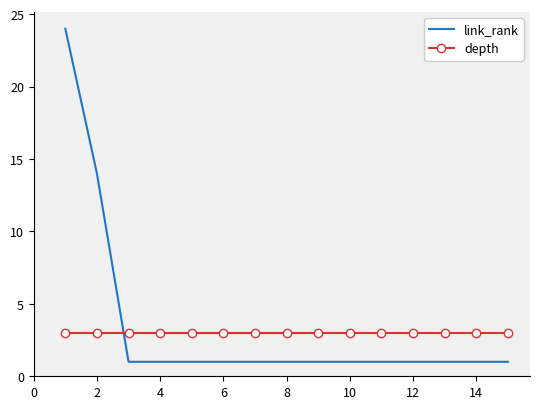

Rank the series by their maximum value, from highest to lowest.

link_rank, depth